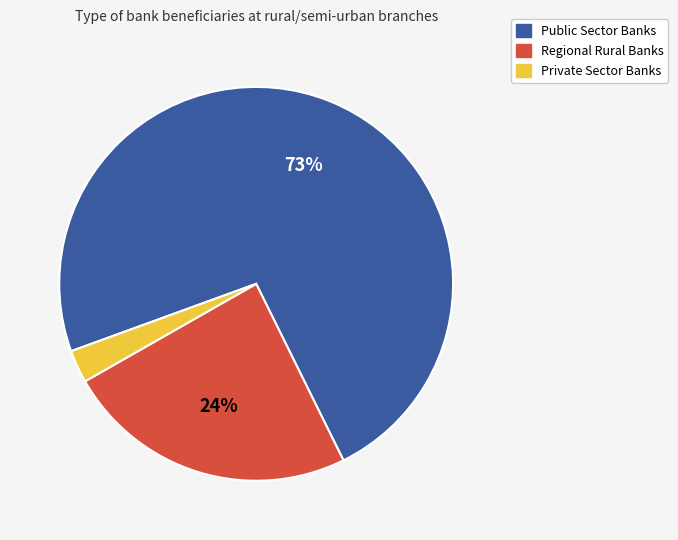

To the nearest percent, what is the difference between the Private Sector Banks and Regional Rural Banks slice percentages?

21%